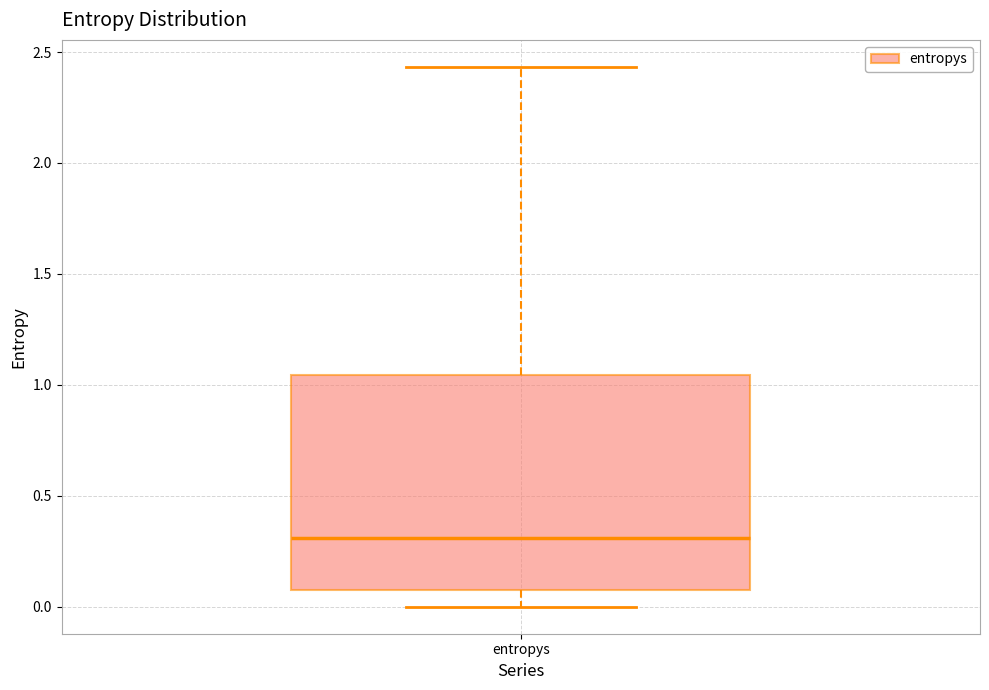

Transcribe this box plot: give where the median line is, the range the box spans, and where the two whiskers end, as read against the y-axis. The values are not printed on the chart, so give them approximately, as read against the axis.

median 0.30, box 0.10 to 1.05, whiskers 0.00 to 2.45